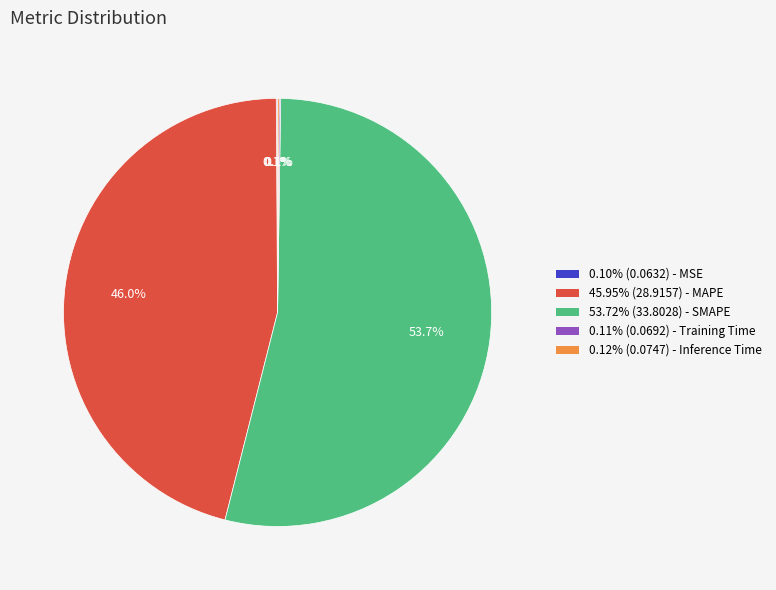

Does 53.72% (33.8028) - SMAPE represent more than half of the total?

Yes